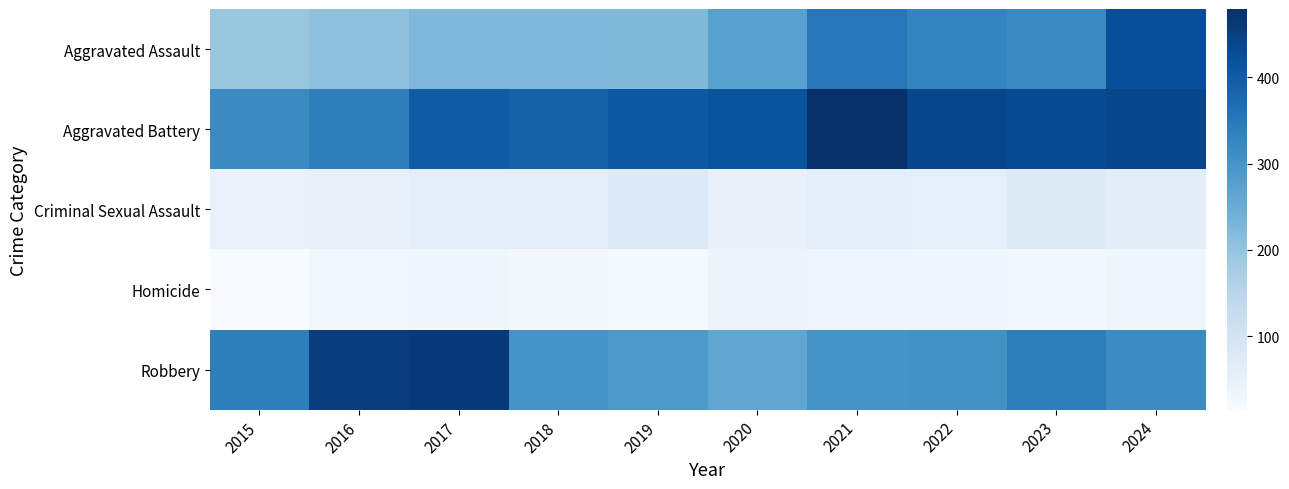

What is the total value across all series at 2024?

1277